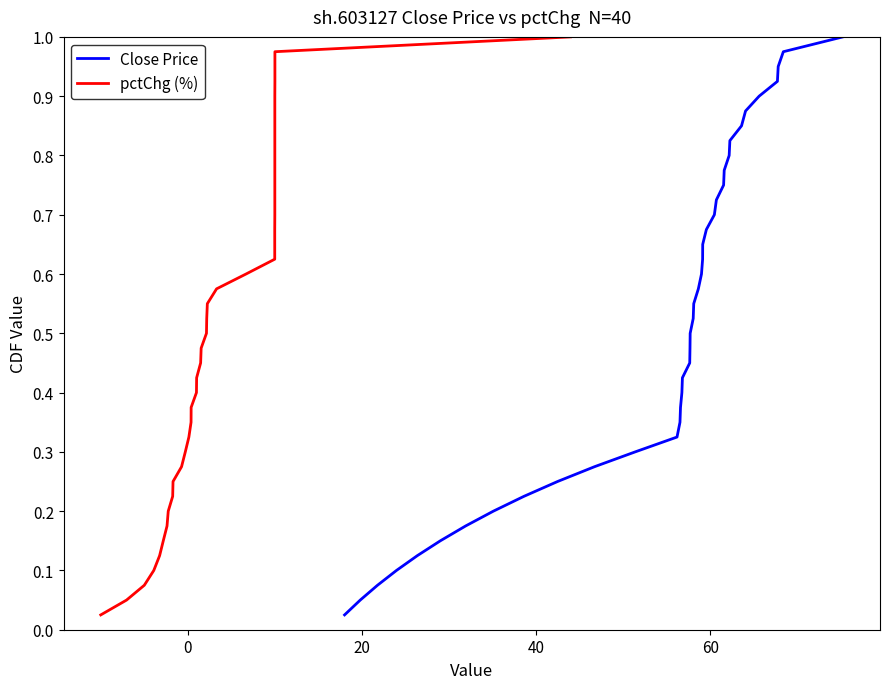

True or false: Close Price and pctChg (%) cross at least once.

False